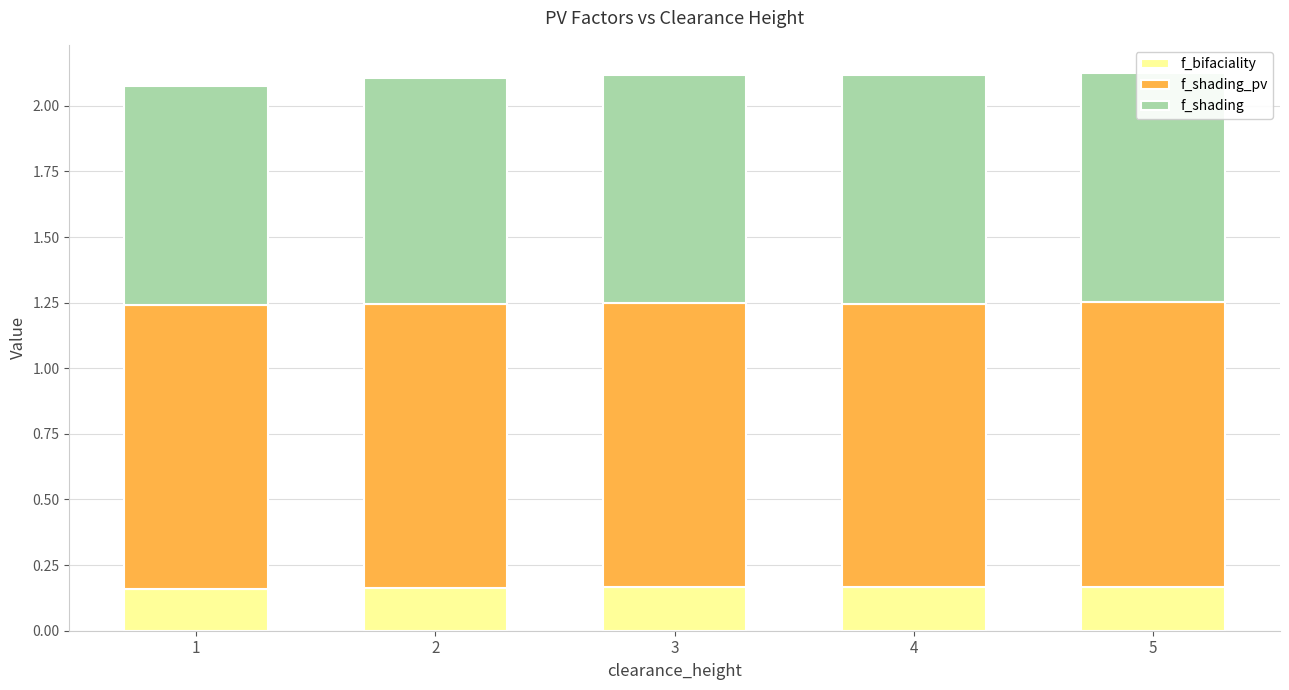

Read the f_shading_pv value at 1.

1.1